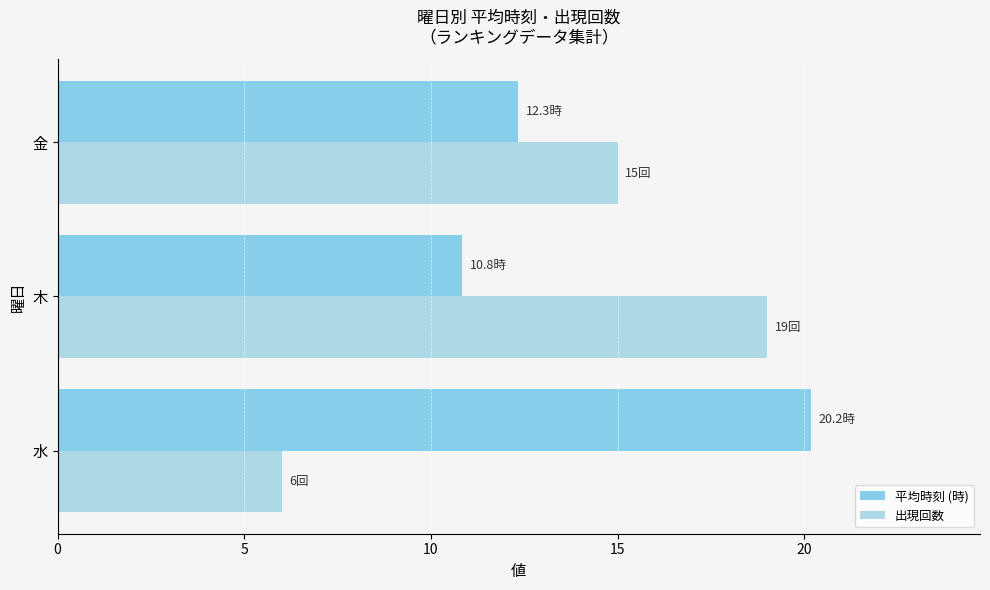

How many data points in 平均時刻 (時) are above 12?

2